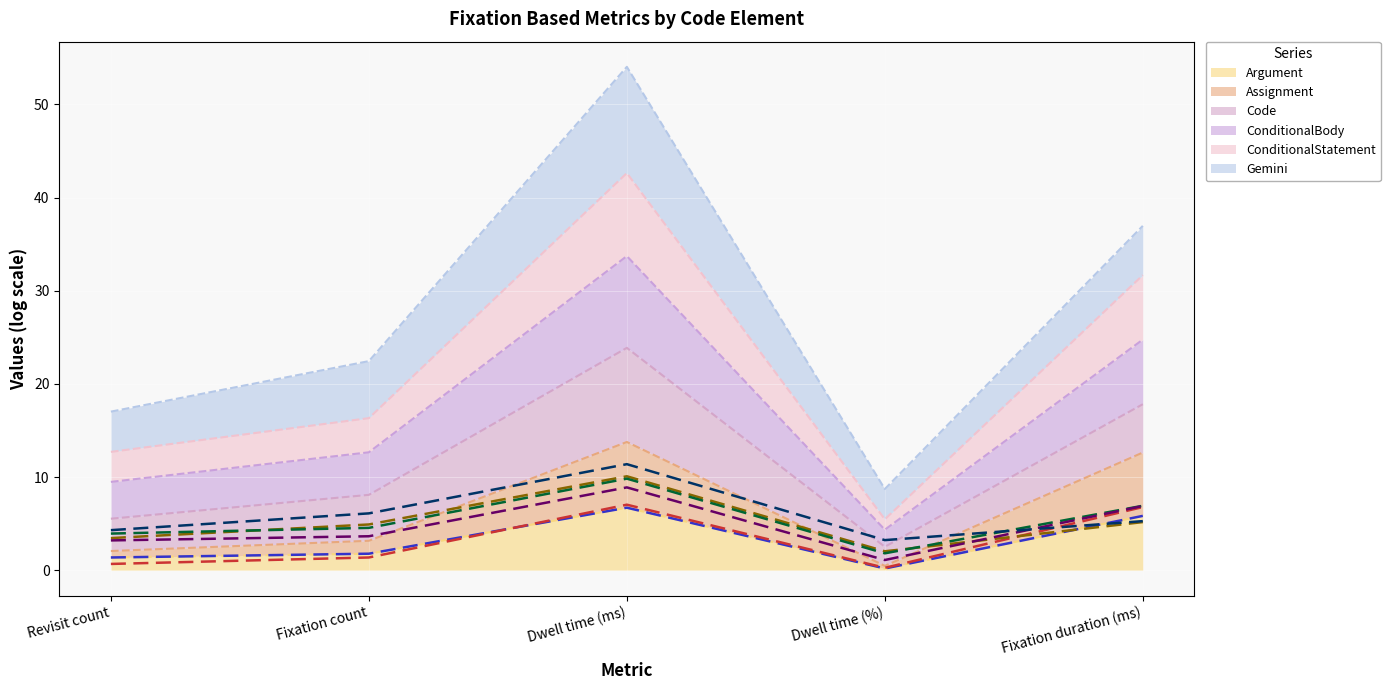

Which has a higher value, Dwell time (ms) or Fixation duration (ms)?

Dwell time (ms)